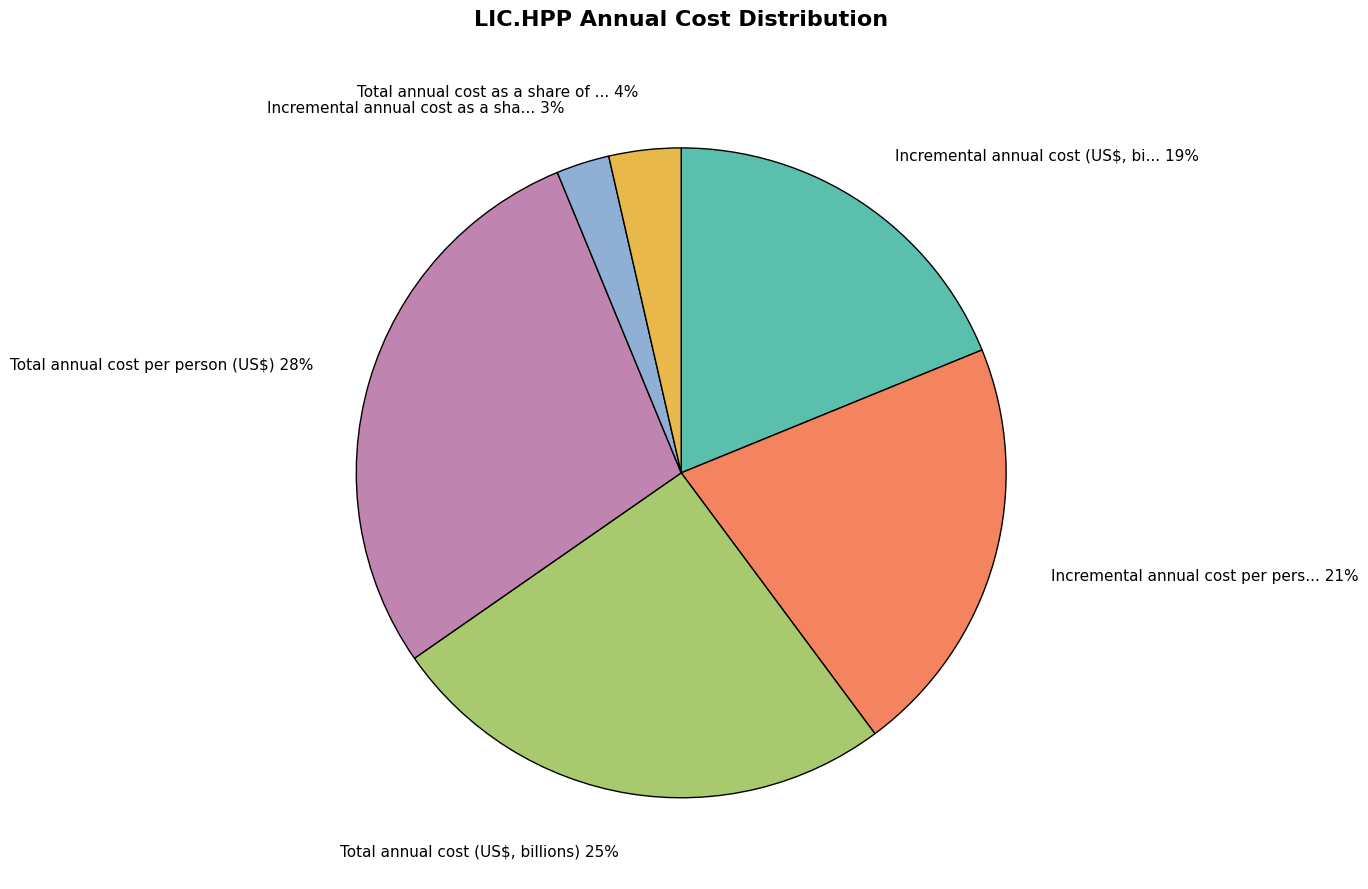

Do Total annual cost per person (US$) 28% and Incremental annual cost as a sha... 3% together represent more than half of the pie?

No